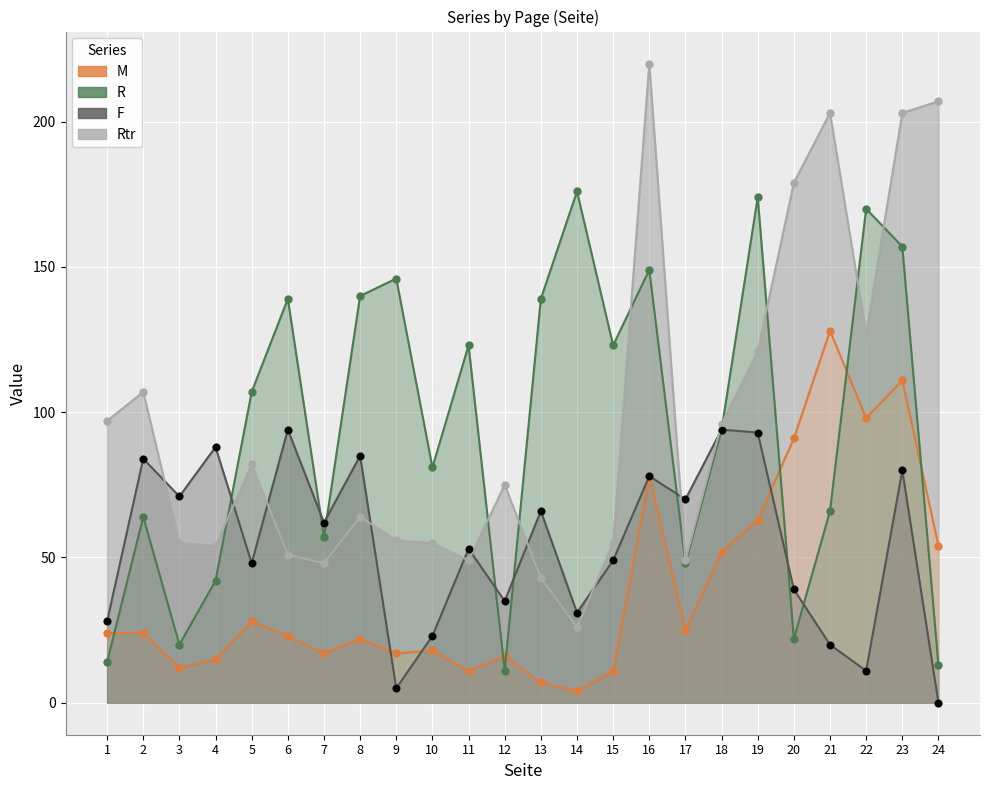

Which series has the largest Y range (max minus min)?

Rtr